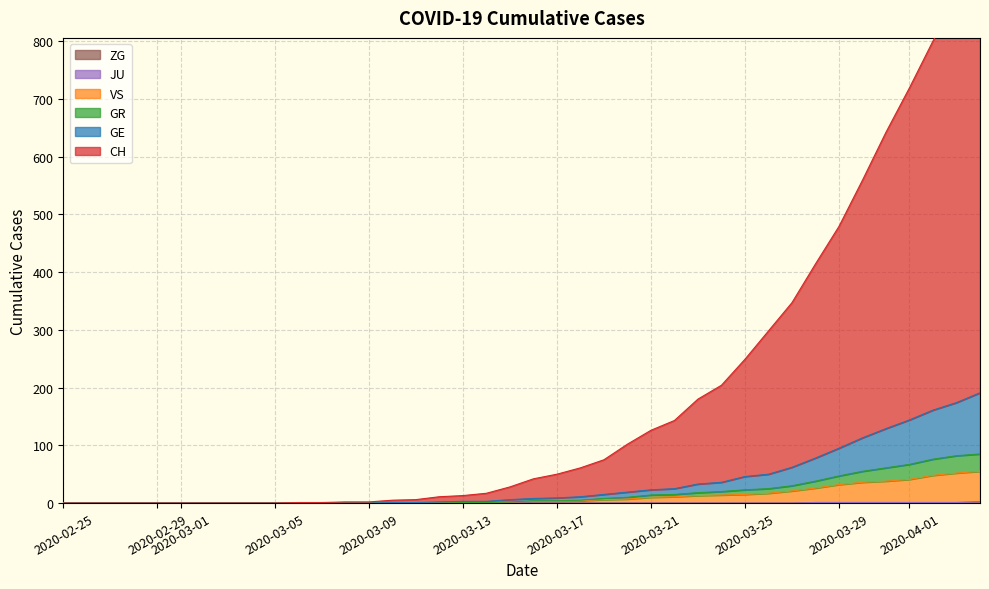

At how many categories does at least one series exceed 839?

2